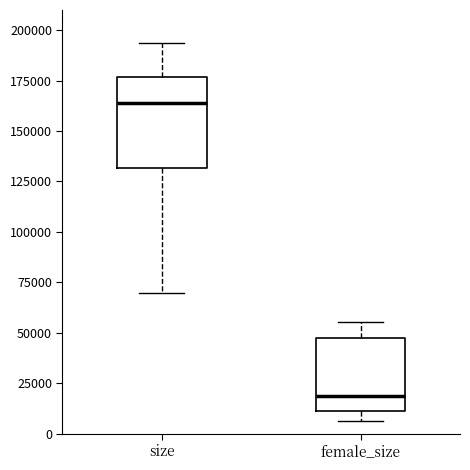

Reading left to right, read every box against the y-axis: the position of its median line, the range the box covers, and the ends of its whiskers. The values are not printed on the chart, so give them approximately, as read against the axis.

size: median 165000, box 130000 to 175000, whiskers 70000 to 195000
female_size: median 20000, box 10000 to 45000, whiskers 5000 to 55000